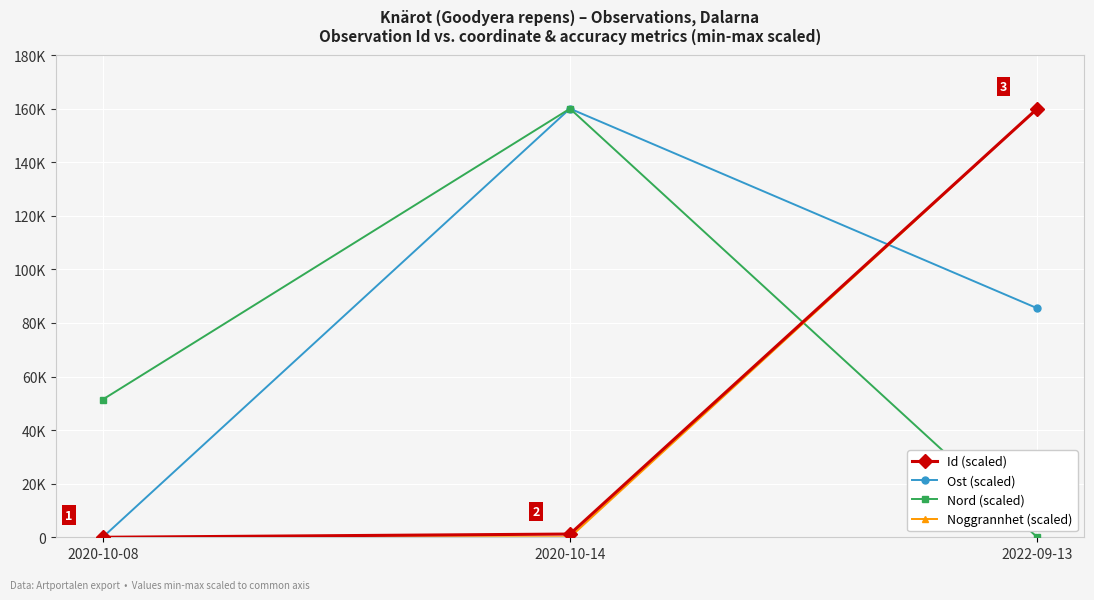

The Id (scaled) series shows 1207.1 at 2020-10-14. True or false?

True